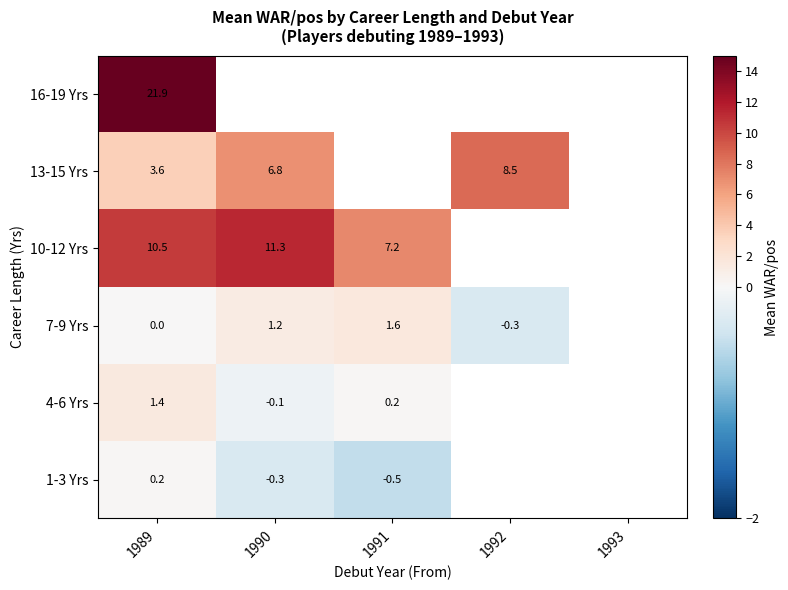

Where is 10-12 Yrs nearest to the value 9?

1989